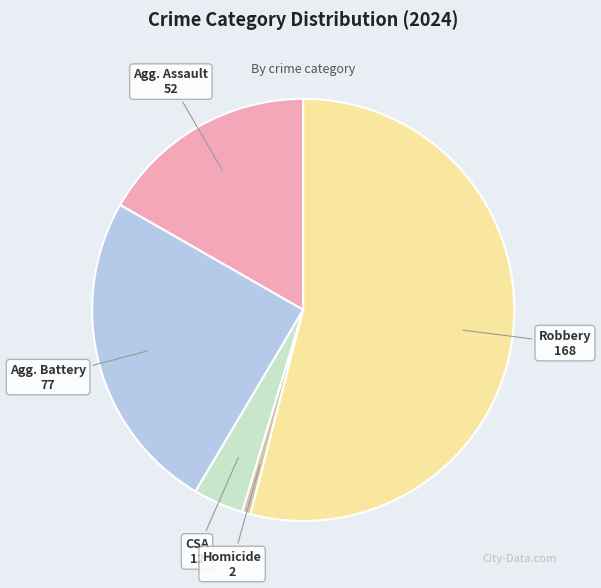

Is there any slice that represents more than half of the pie?

Yes